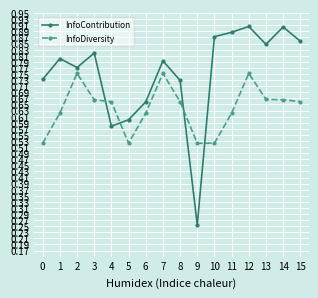

At which category is the sum across all series the highest?

12